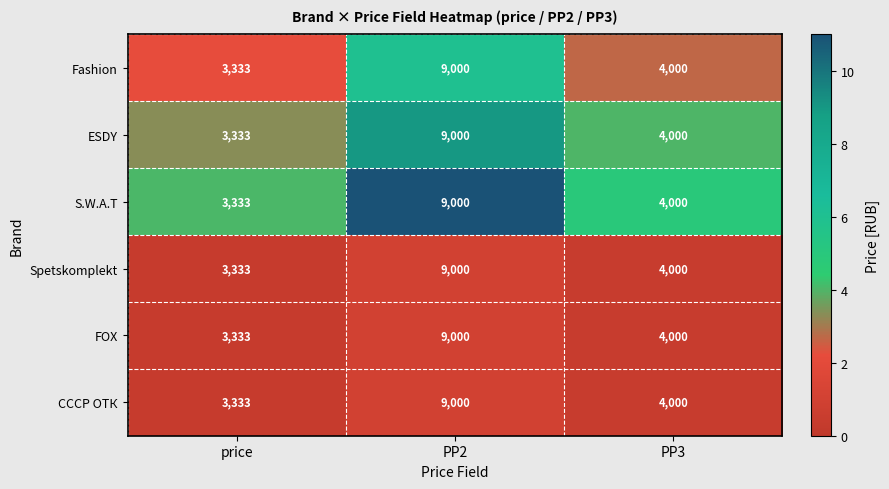

Reading left to right, transcribe all the data shown in this chart.

Fashion: 3333	9000	4000
ESDY: 3333	9000	4000
S.W.A.T: 3333	9000	4000
Spetskomplekt: 3333	9000	4000
FOX: 3333	9000	4000
СССР ОТК: 3333	9000	4000